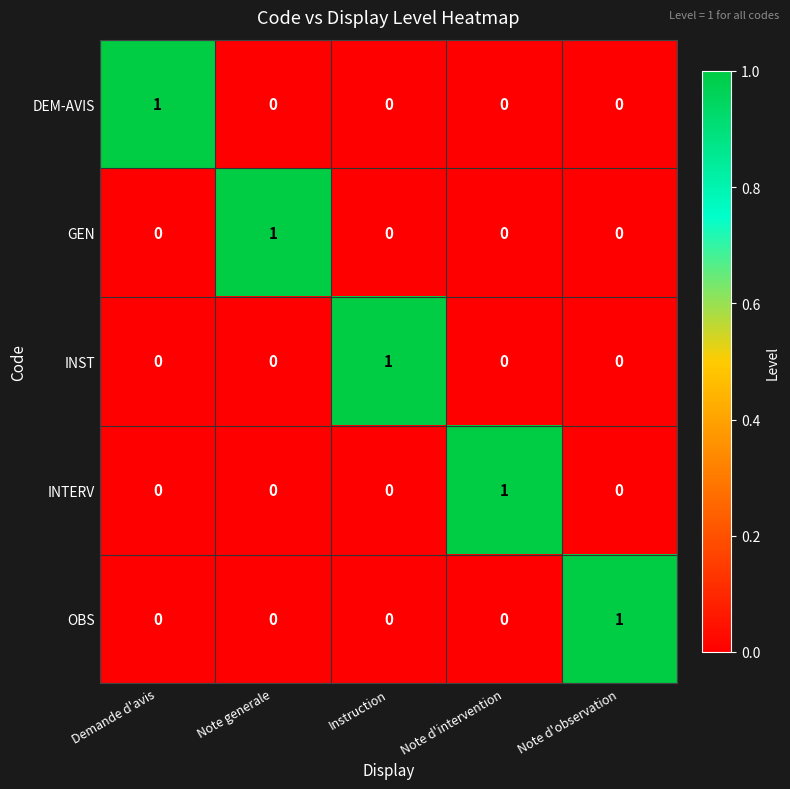

How many positive values does the OBS series have?

1